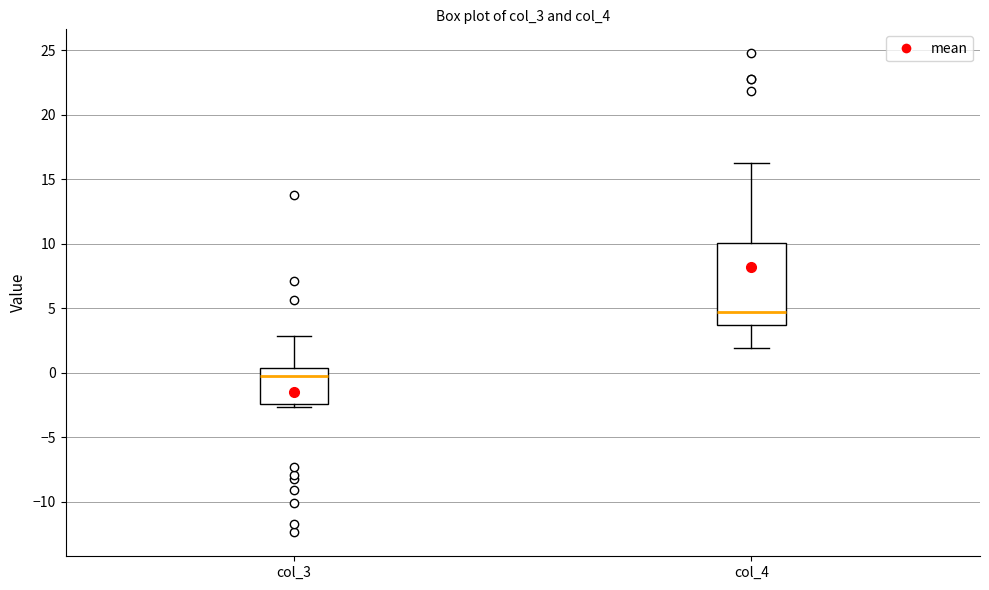

Which box's median line is the highest?

col_4